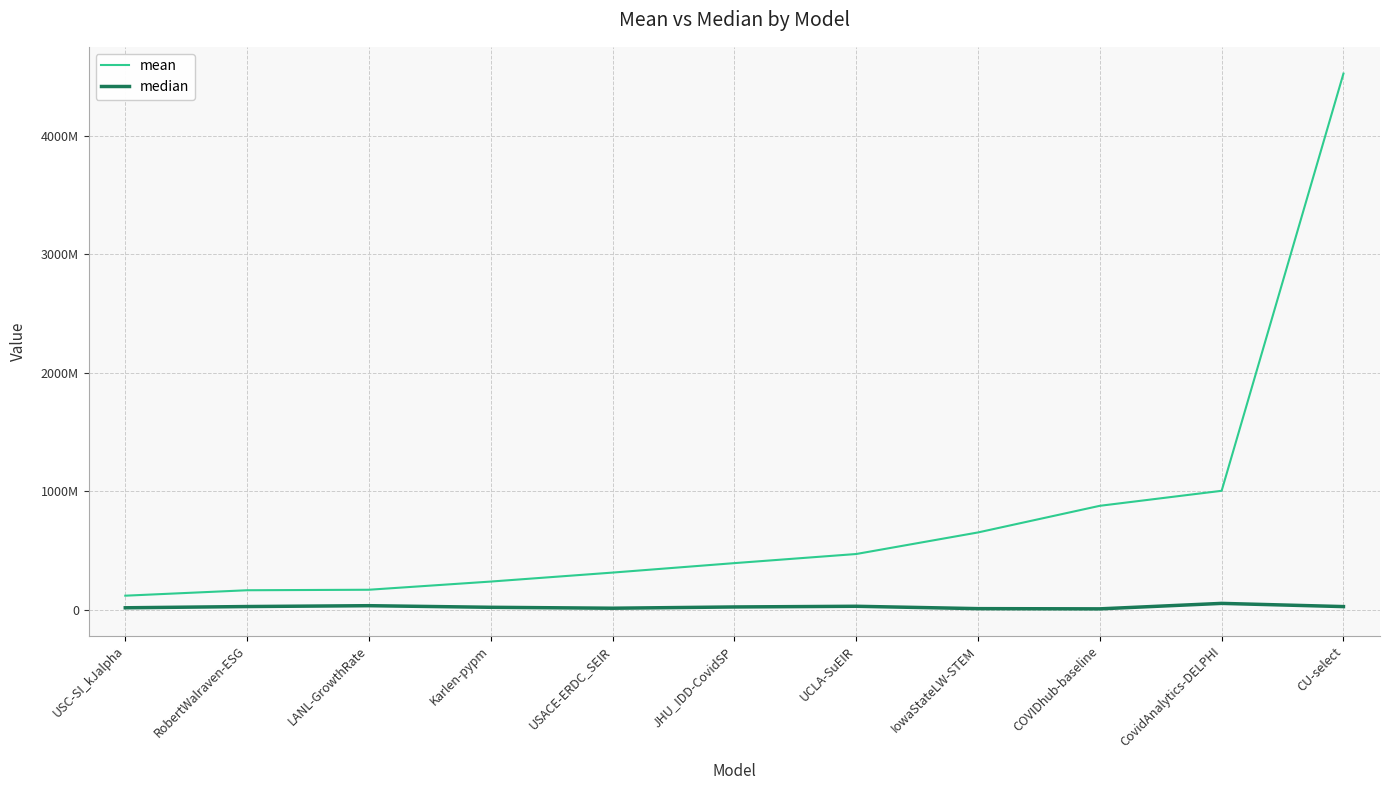

Between Karlen-pypm and UCLA-SuEIR, which is larger?

UCLA-SuEIR